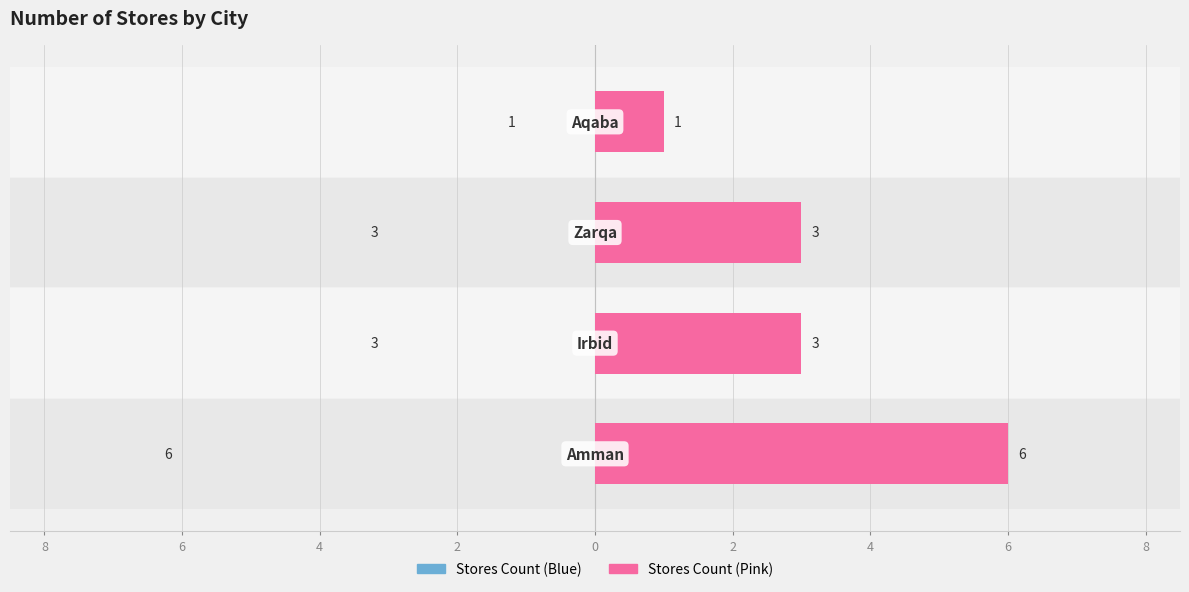

Reading left to right, list all the values displayed in this chart.

Number of Stores (Left): 6	3	3	1
Number of Stores (Right): 6	3	3	1